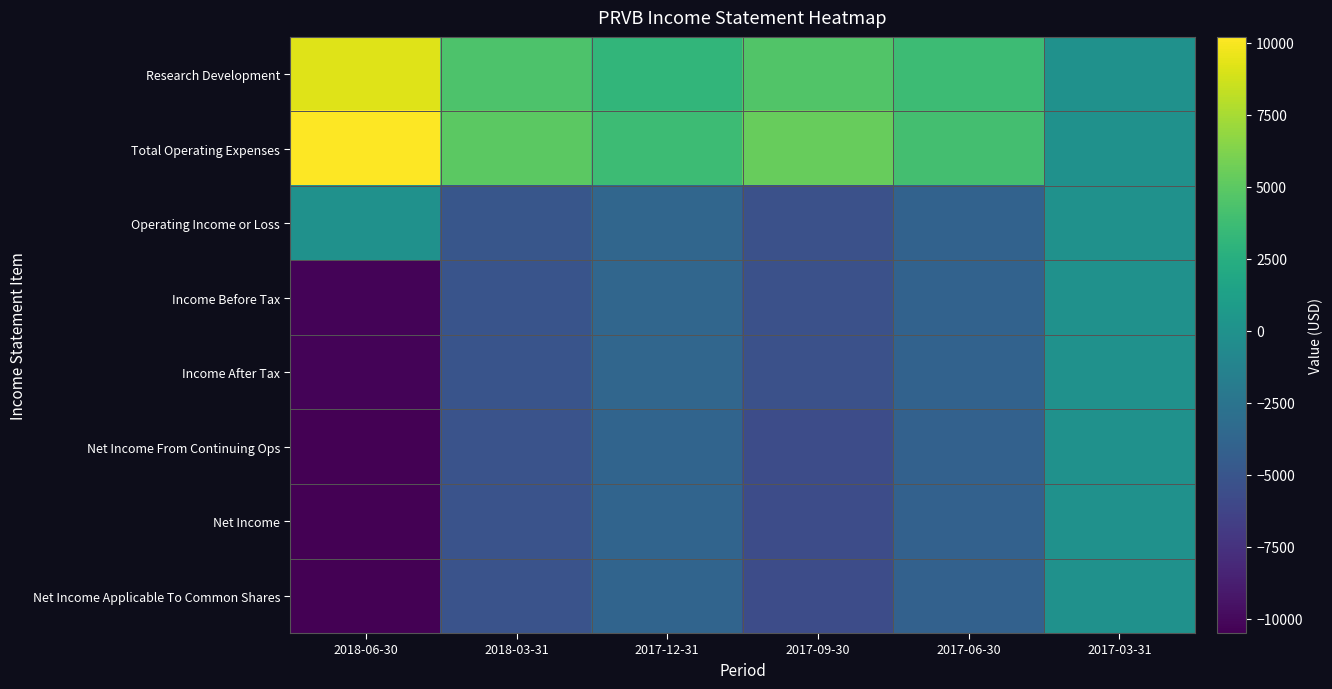

At 2018-03-31, list the series in order from smallest to largest.

Net Income From Continuing Ops, Net Income, Net Income Applicable To Common Shares, Income Before Tax, Income After Tax, Operating Income or Loss, Research Development, Total Operating Expenses